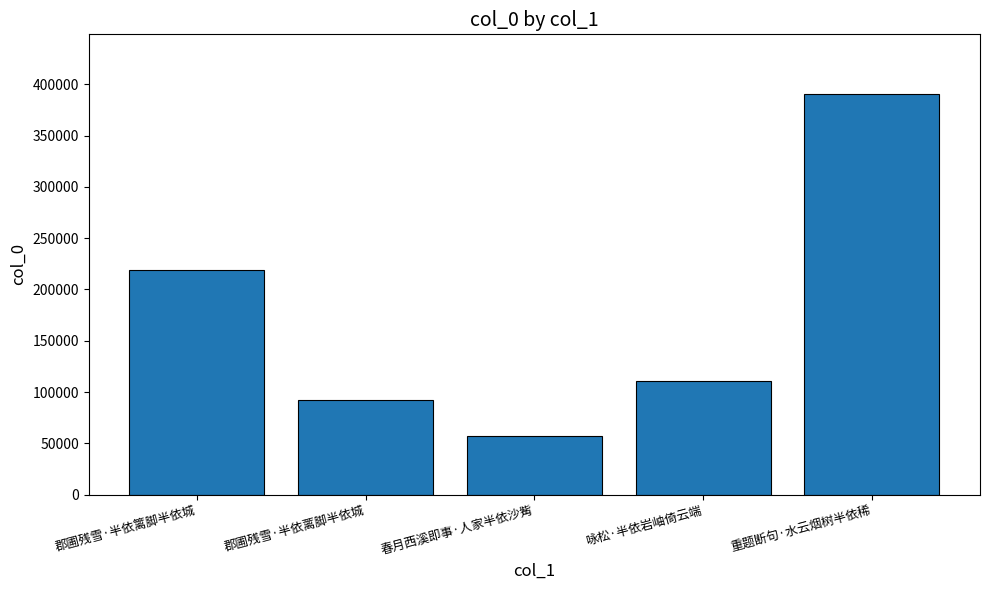

What is the average value?

173955